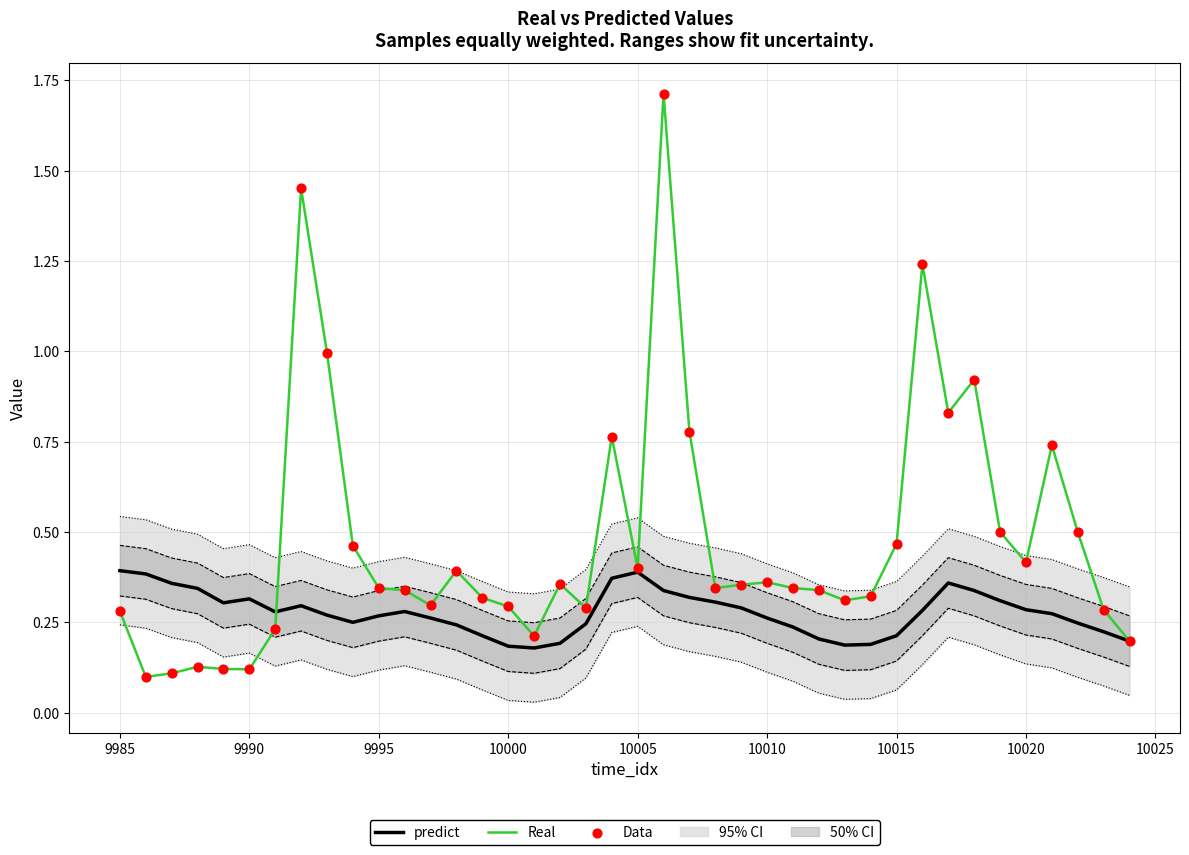

Which series has the largest total across all categories?

Real